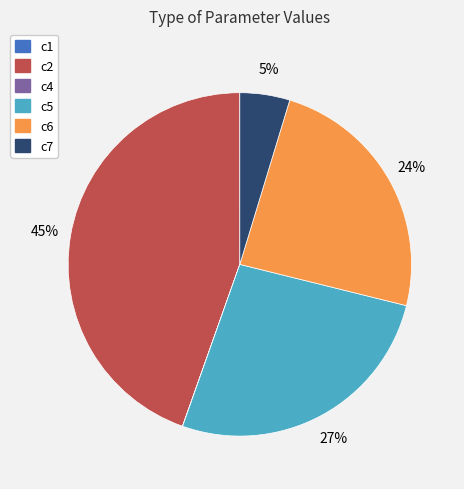

To the nearest percent, what is the average slice percentage?

17%